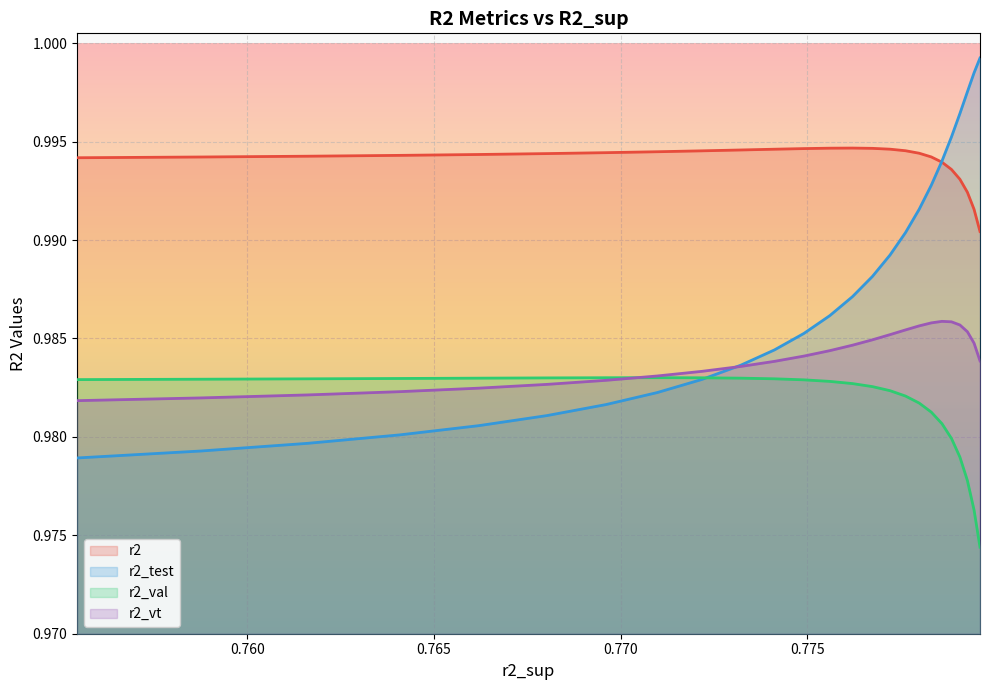

List the series in order of their overall mean, highest first.

r2, r2_test, r2_vt, r2_val